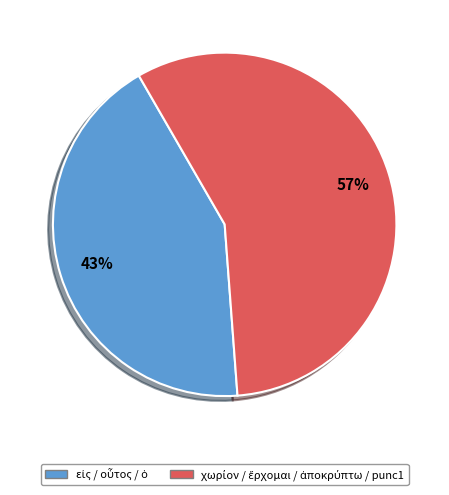

To the nearest percent, what is the difference between the largest and smallest slice percentages?

14%